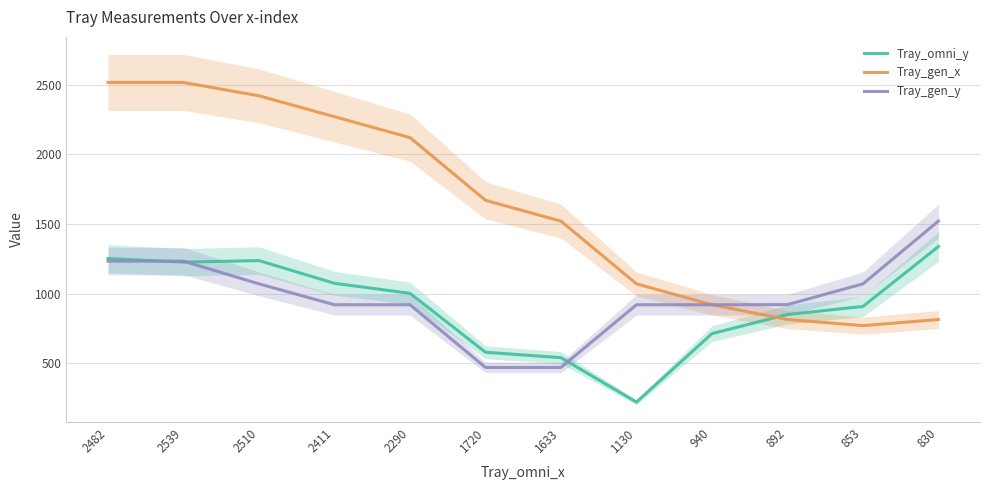

Which series ends up on top after the final intersection of Tray_gen_x and Tray_omni_y?

Tray_omni_y